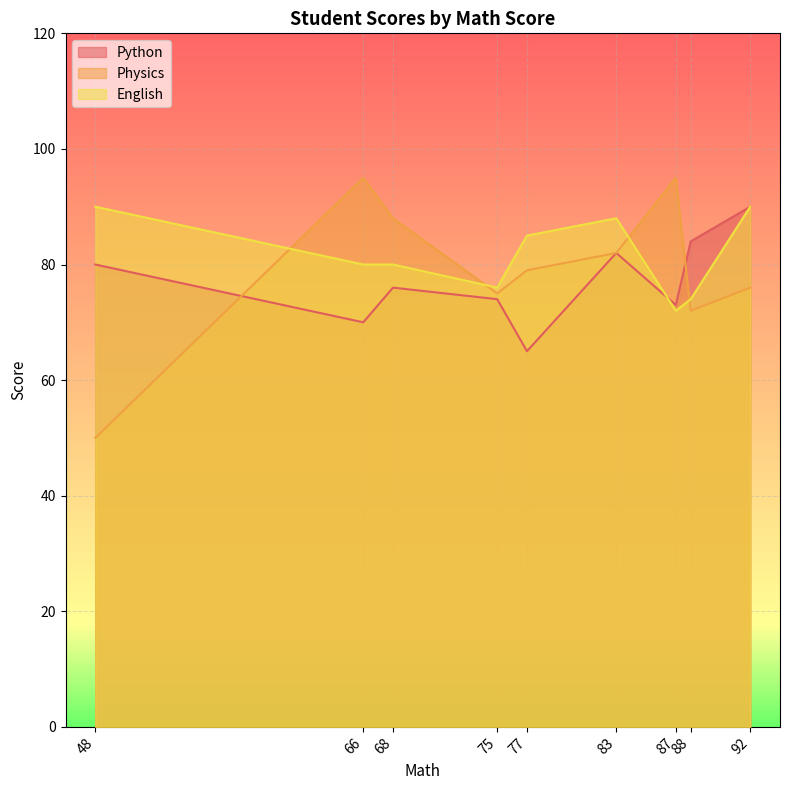

At 66, list the series in order from smallest to largest.

Python, English, Physics